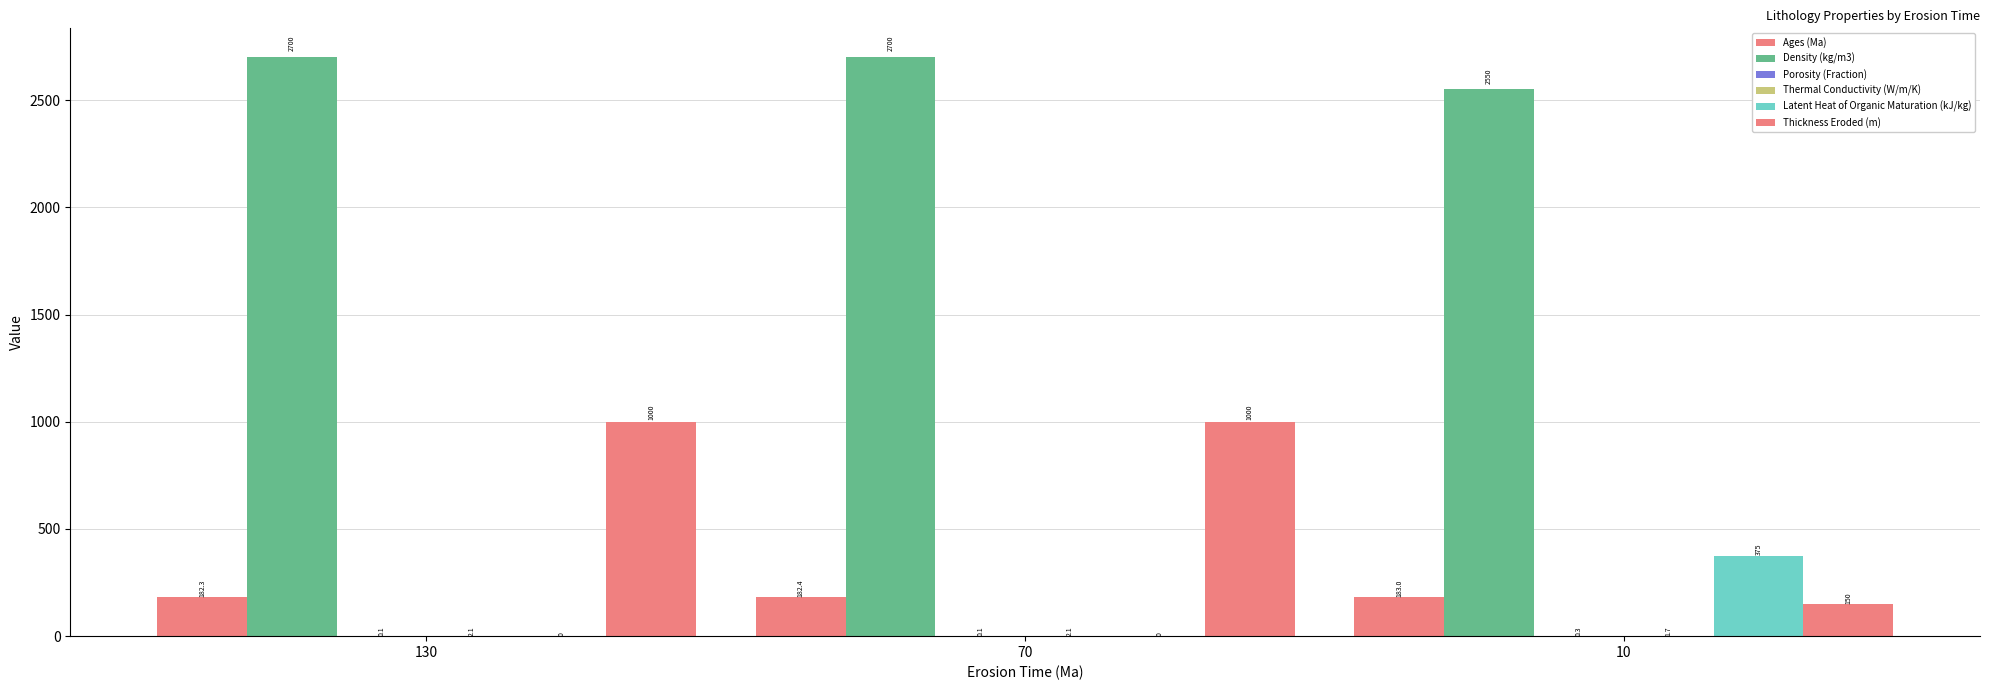

Rank the categories by Thermal Conductivity (W/m/K) value from highest to lowest.

130, 70, 10